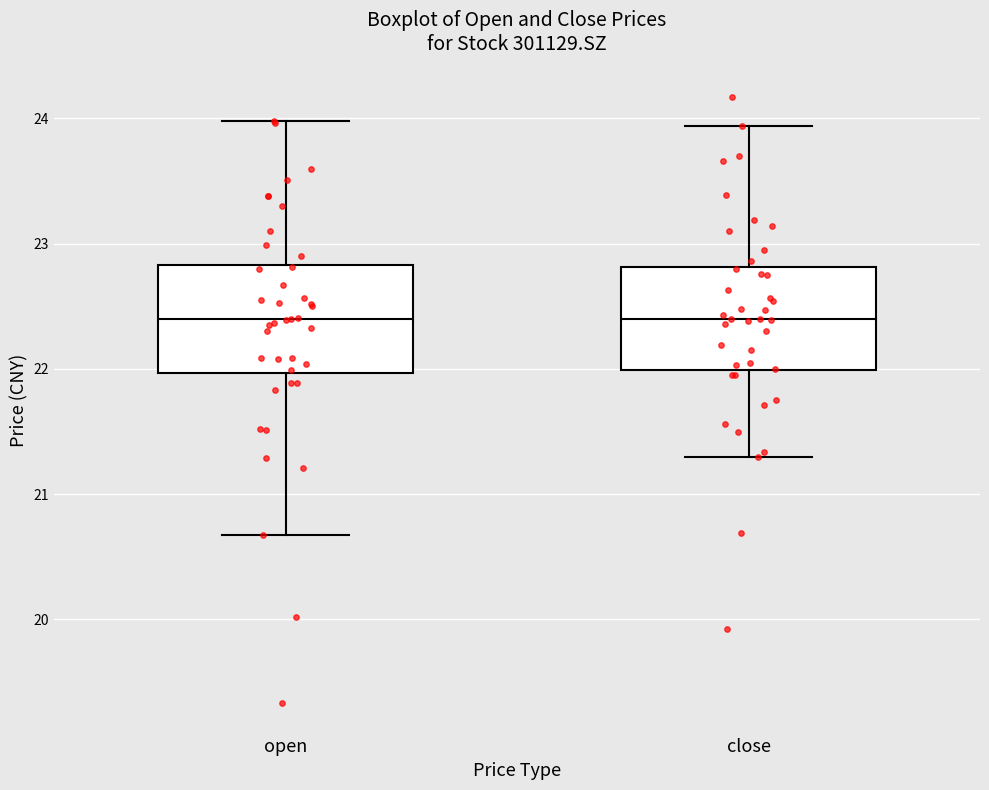

Reading left to right, read every box against the y-axis: the position of its median line, the range the box covers, and the ends of its whiskers. The values are not printed on the chart, so give them approximately, as read against the axis.

open: median 22.4, box 22.0 to 22.8, whiskers 20.7 to 24.0
close: median 22.4, box 22.0 to 22.8, whiskers 21.3 to 23.9